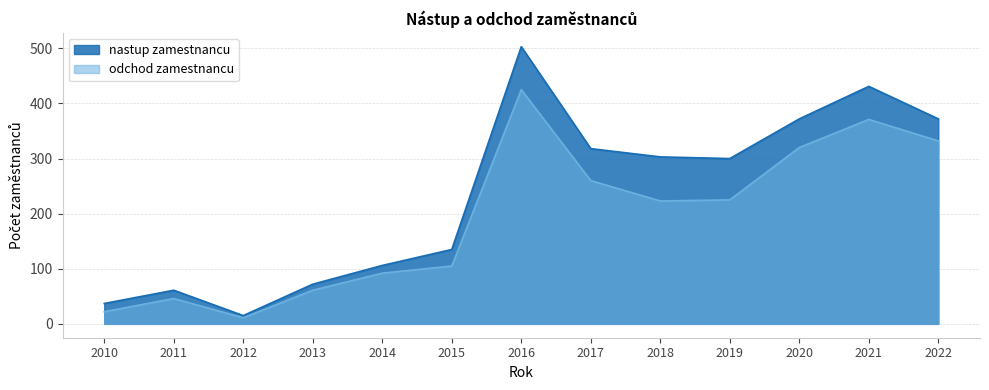

At which label is odchod zamestnancu closest to 218?

2018